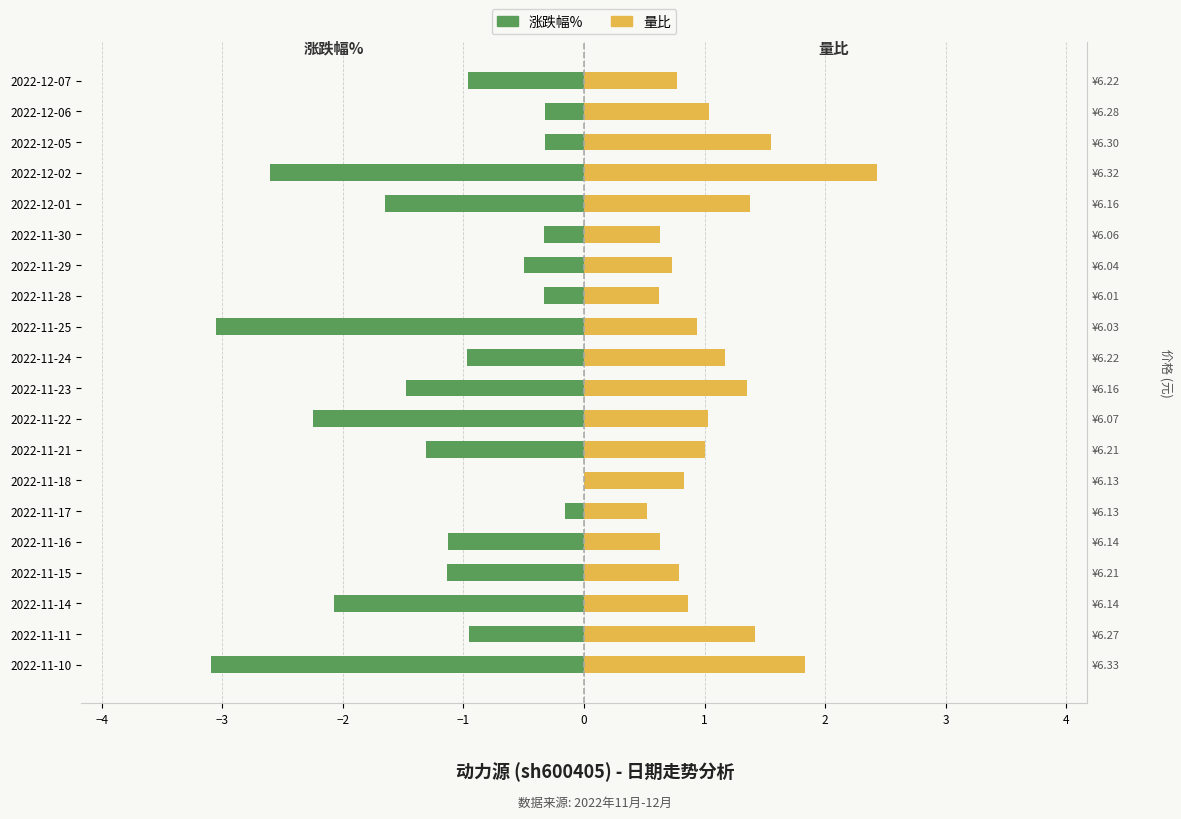

How many bars are there in each group?

2